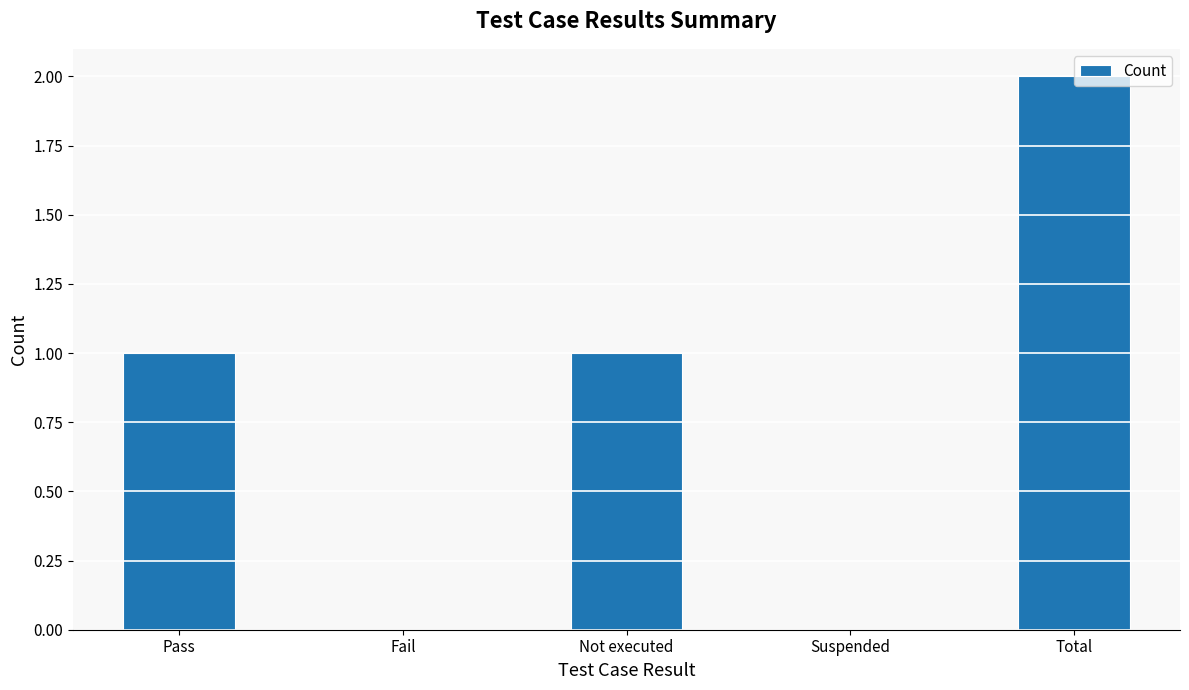

Count the number of data series in this chart.

1